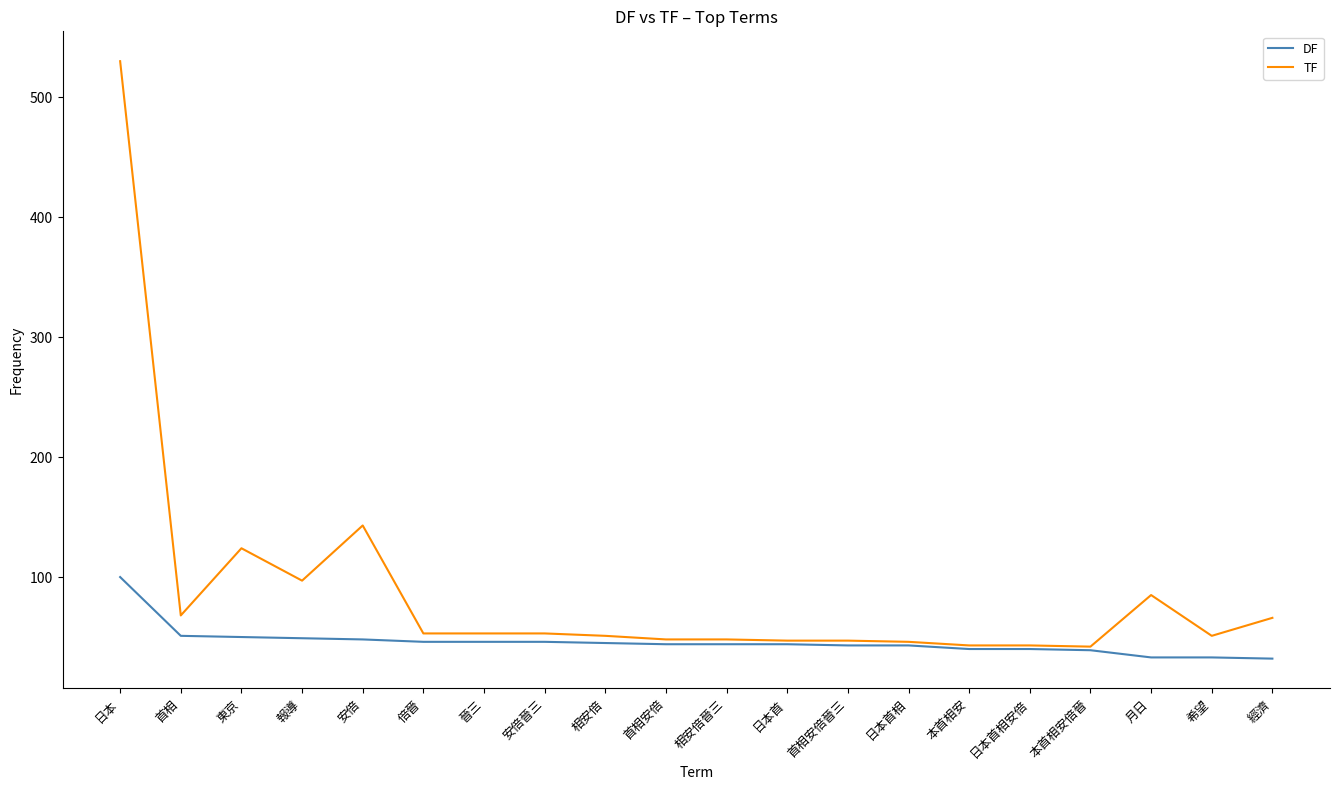

What position from the right is 相安倍?

12